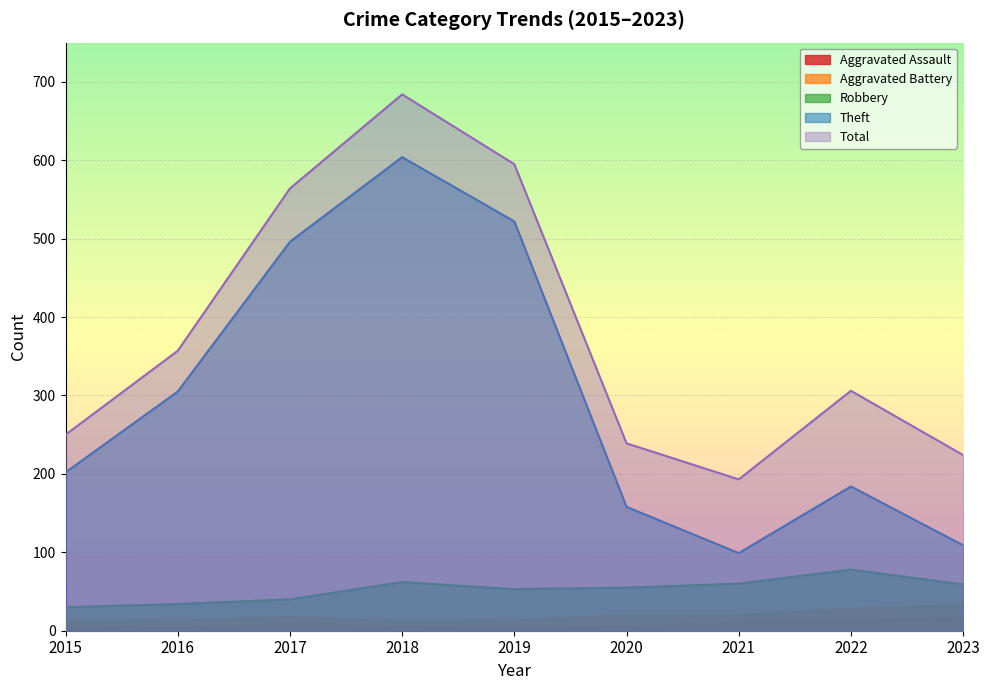

At which label does Robbery reach its minimum?

2015